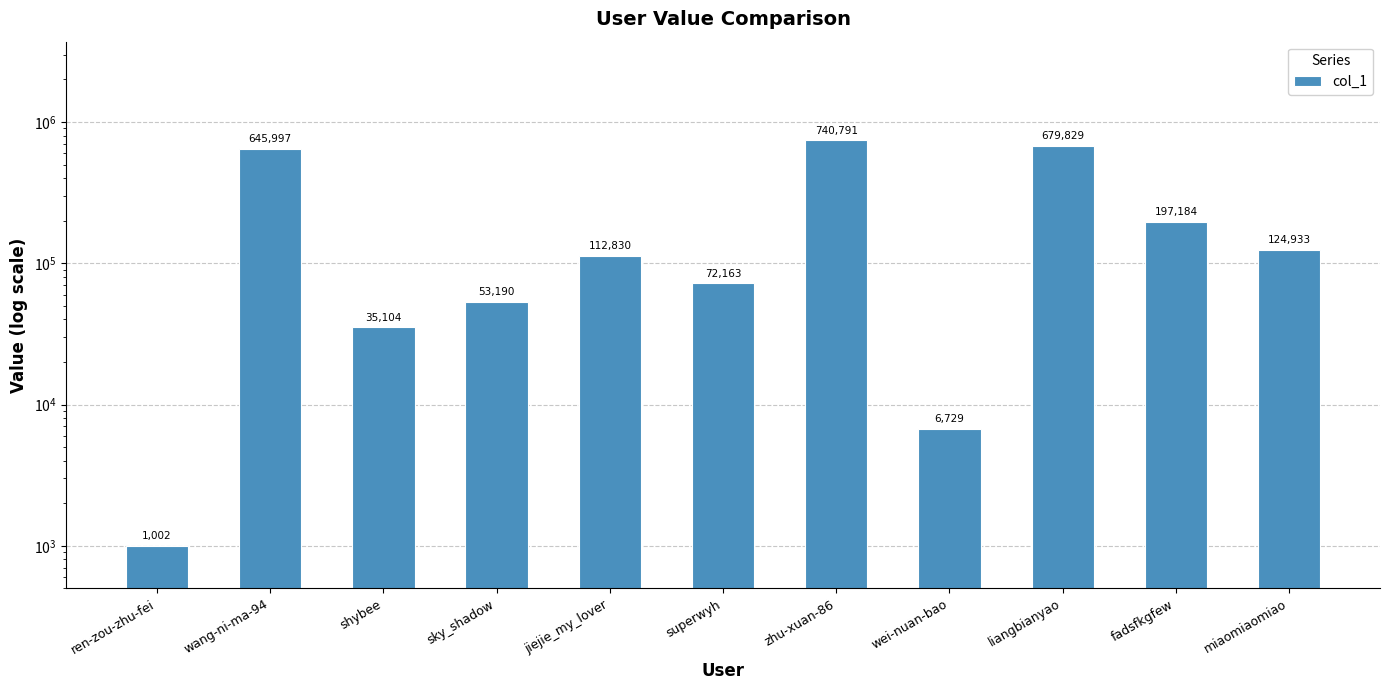

What is the average value?

242705